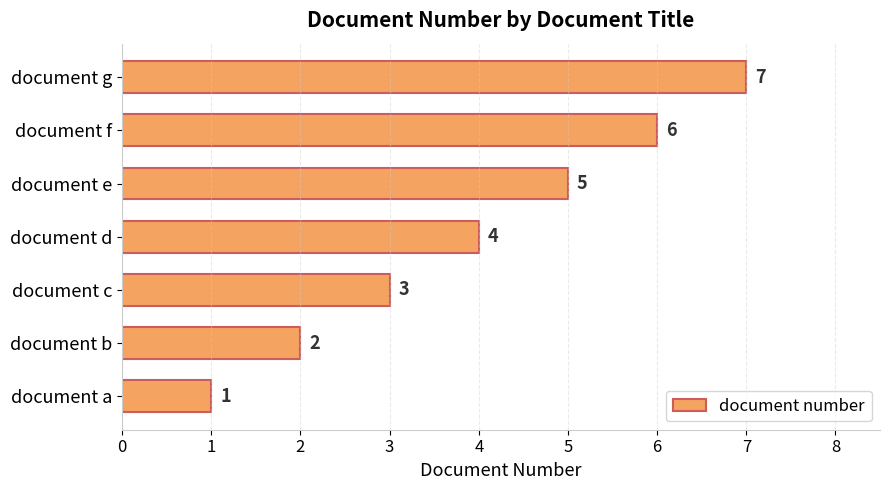

How many values are between 2 and 6?

5